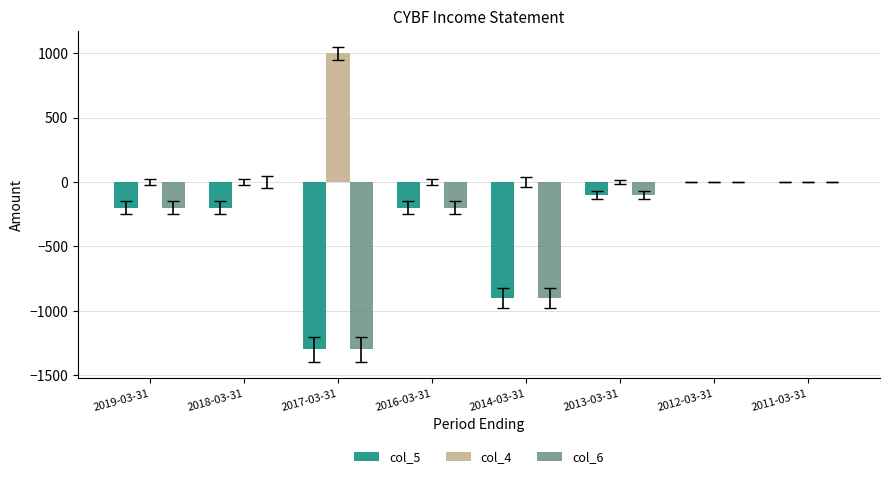

Reading right to left, list all the values displayed in this chart.

col_5: 0	0	-100	-900	-200	-1300	-200	-200
col_4: 0	0	0	0	0	1000	0	0
col_6: 0	0	-100	-900	-200	-1300	0	-200